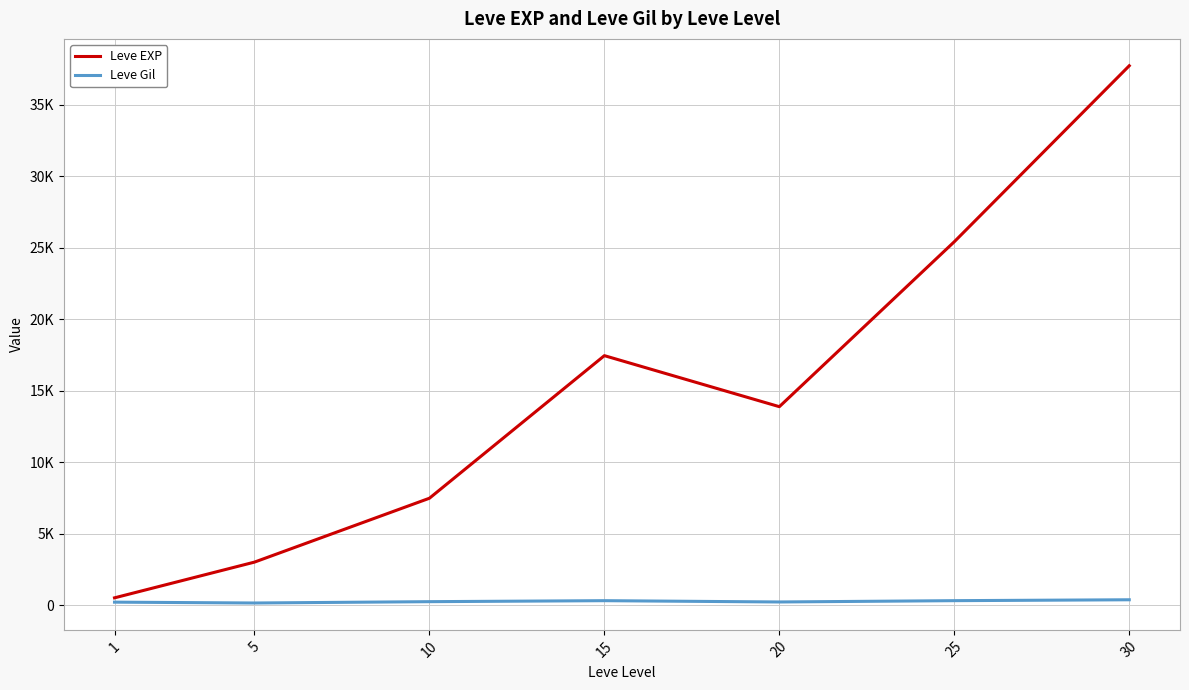

True or false: Leve Gil and Leve EXP intersect in this chart.

False